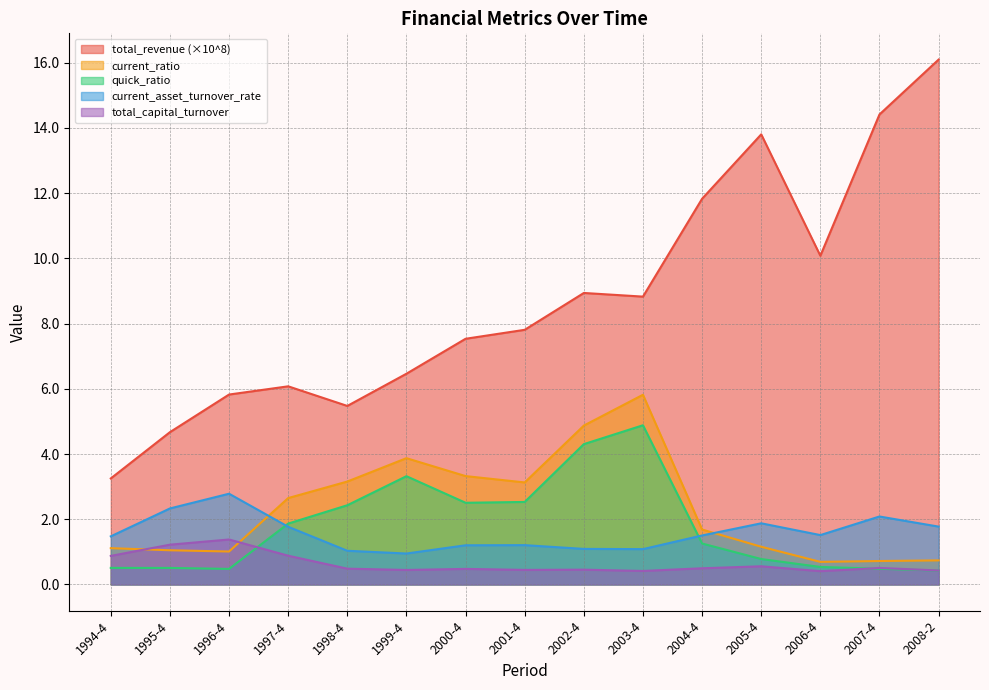

Which label corresponds to the smallest value in the chart?

2006-4